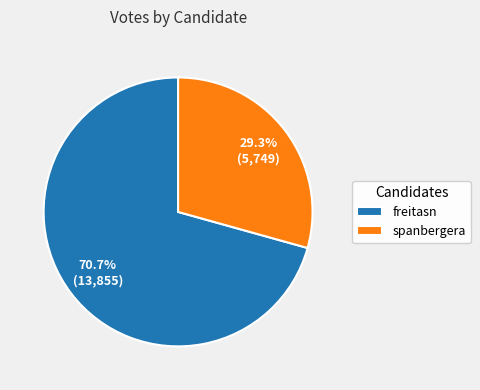

Is it true that freitasn is 80% of the pie?

False